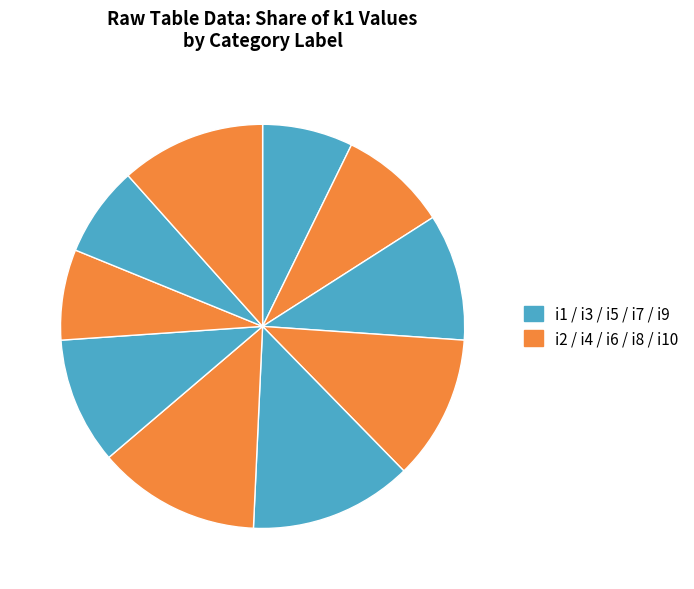

Count the number of slices in the pie.

10